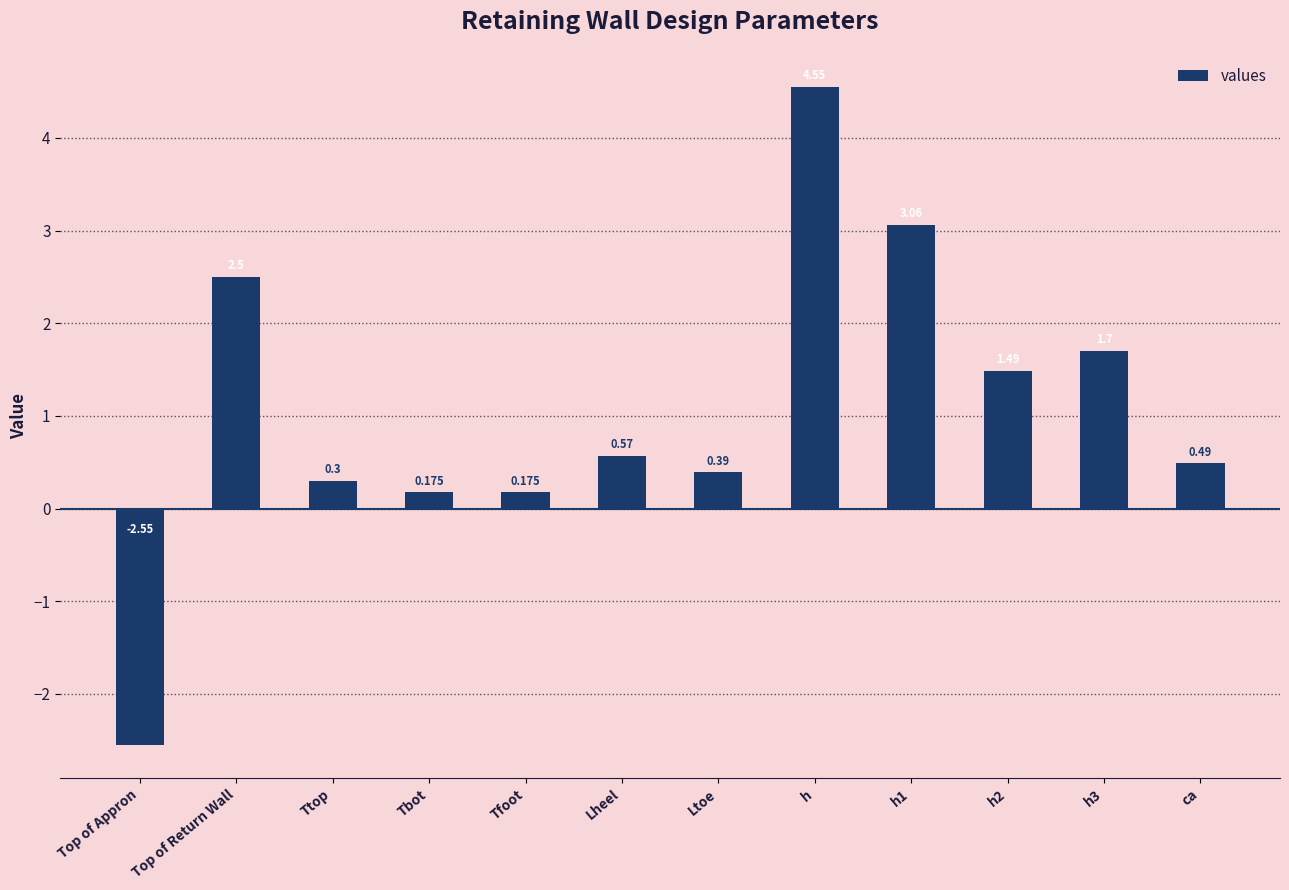

What is the difference between the maximum and second lowest values?

4.4